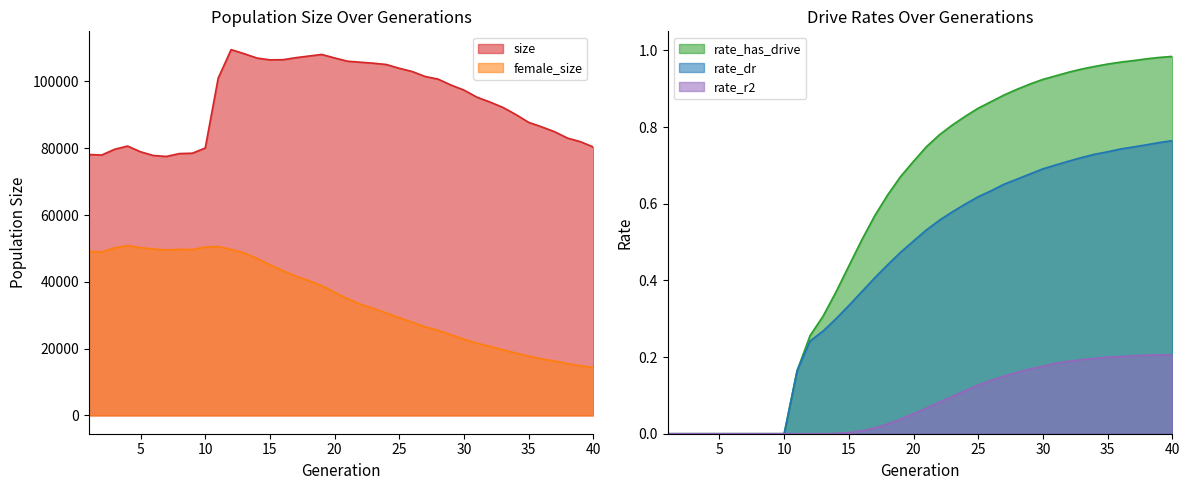

At which category does the chart reach its peak across all series?

12